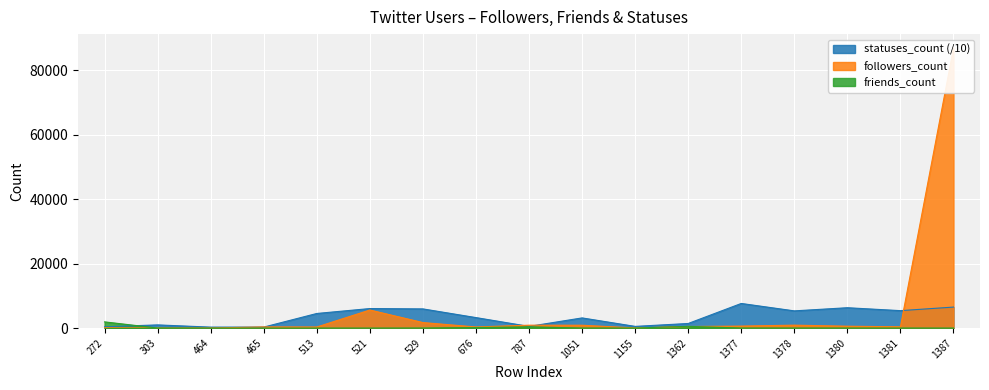

The statuses_count series shows 1752.4 at 303. True or false?

False